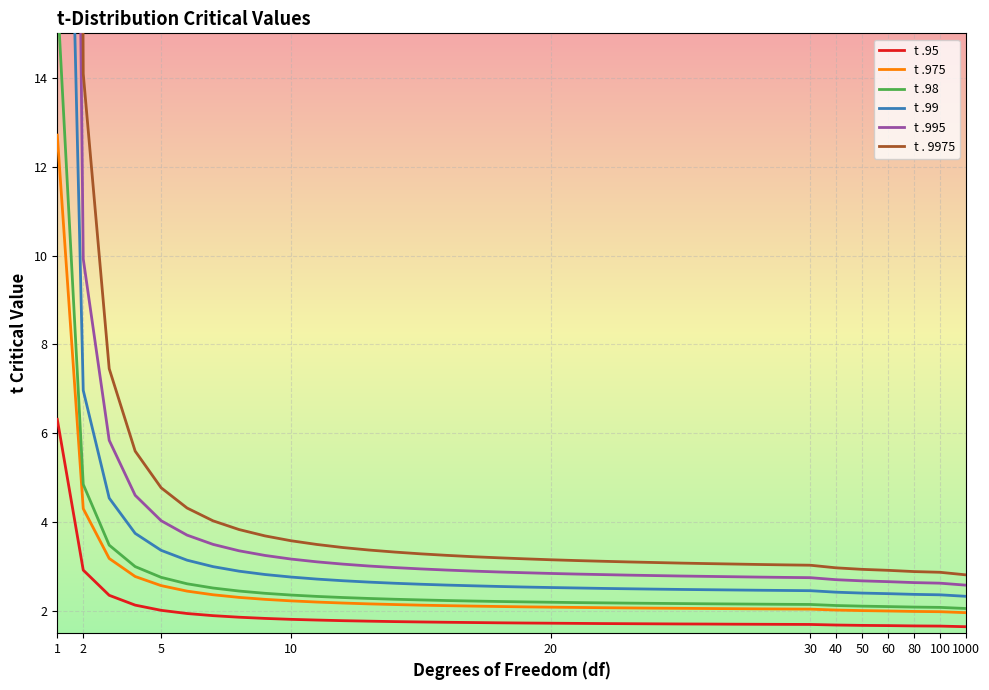

List the series in order of their peak value, highest first.

t . 9975, t .995, t .99, t .98, t .975, t .95